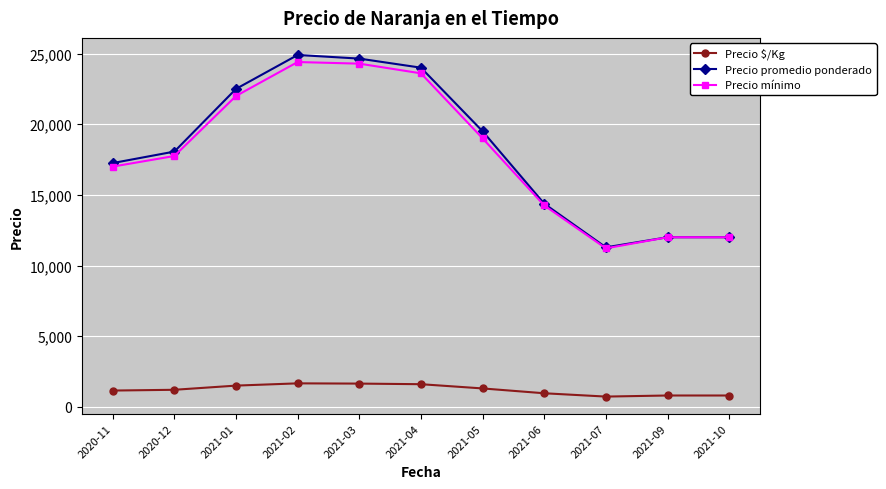

Where is the first local minimum for Precio promedio ponderado?

2021-07